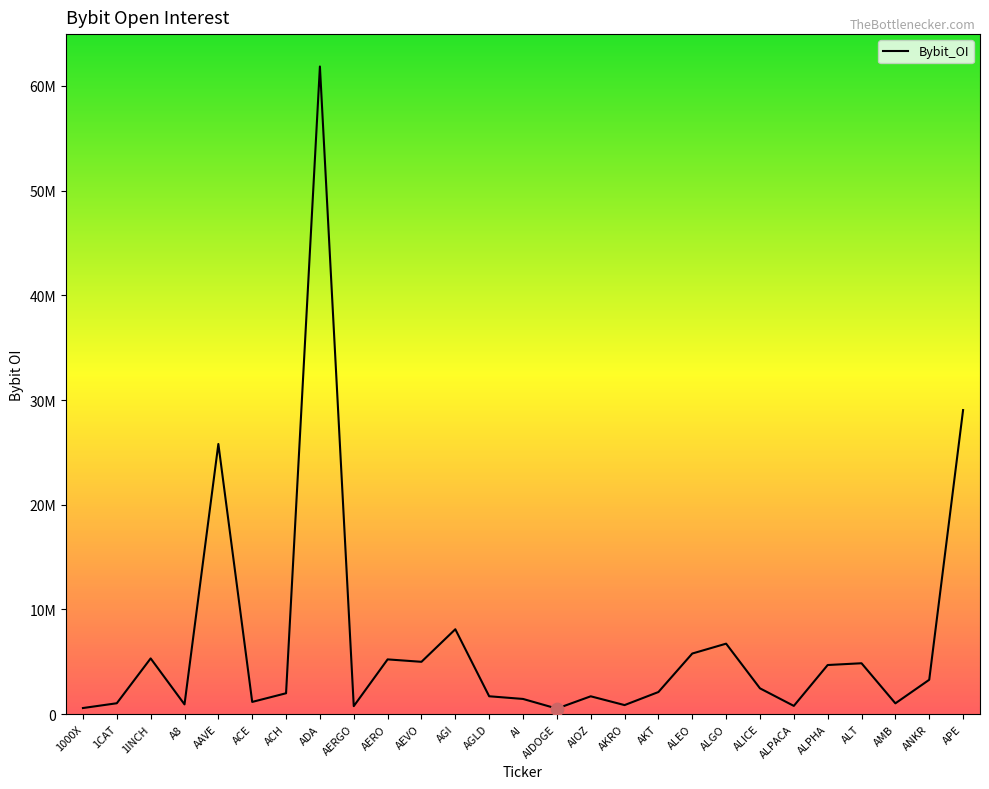

Is this an area chart (filled region under the line)?

Yes